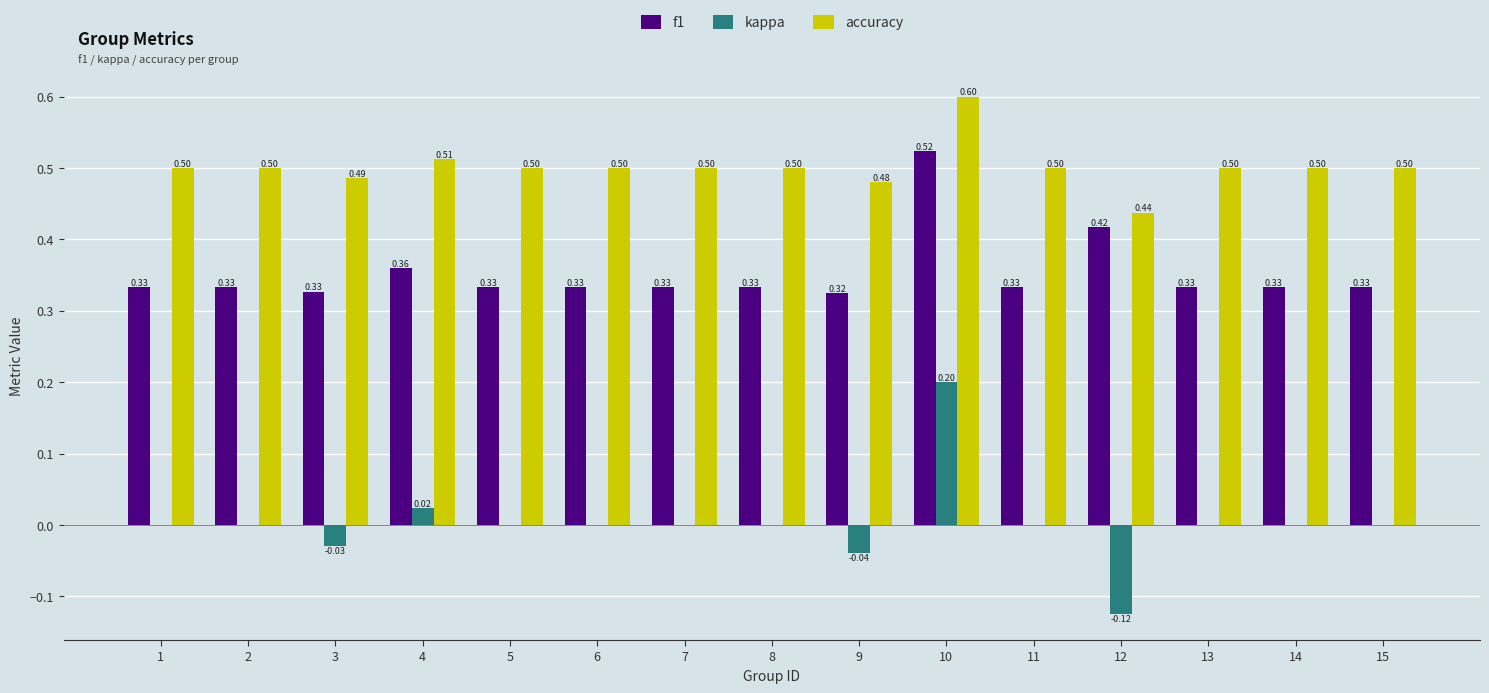

Which series changed the most between 4 and 11?

f1